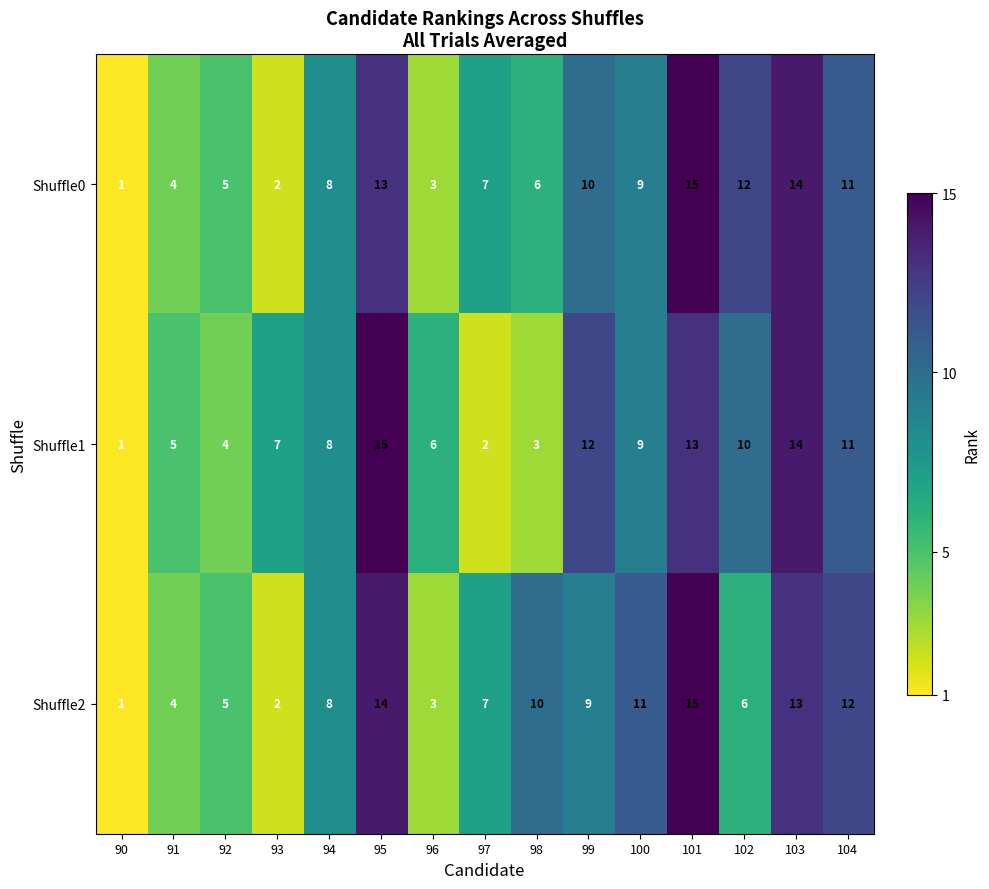

What is the sum of all Shuffle1 values?

120